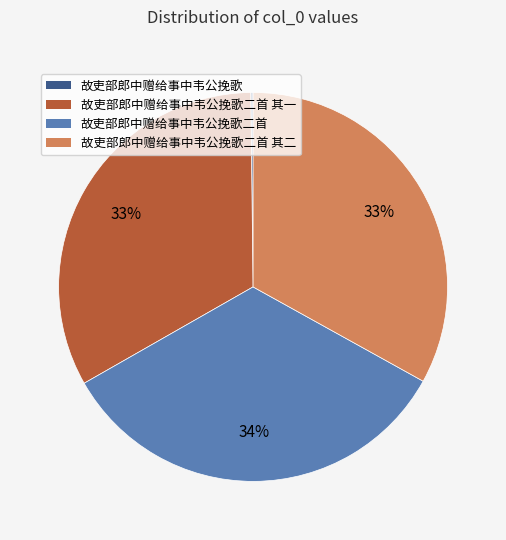

To the nearest percent, what is the average slice percentage?

25%